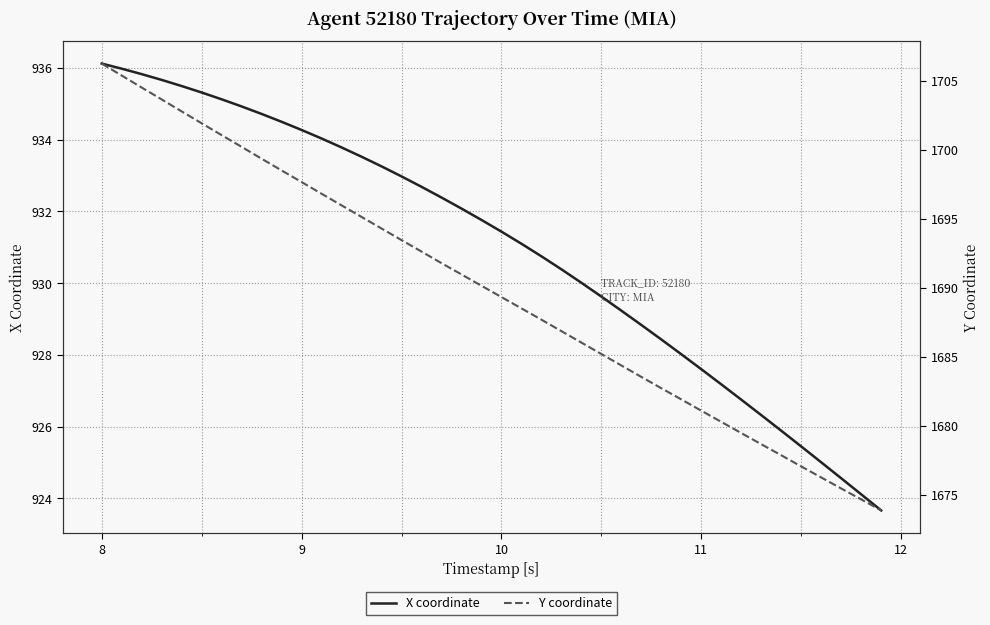

What is the smallest value displayed?

923.7